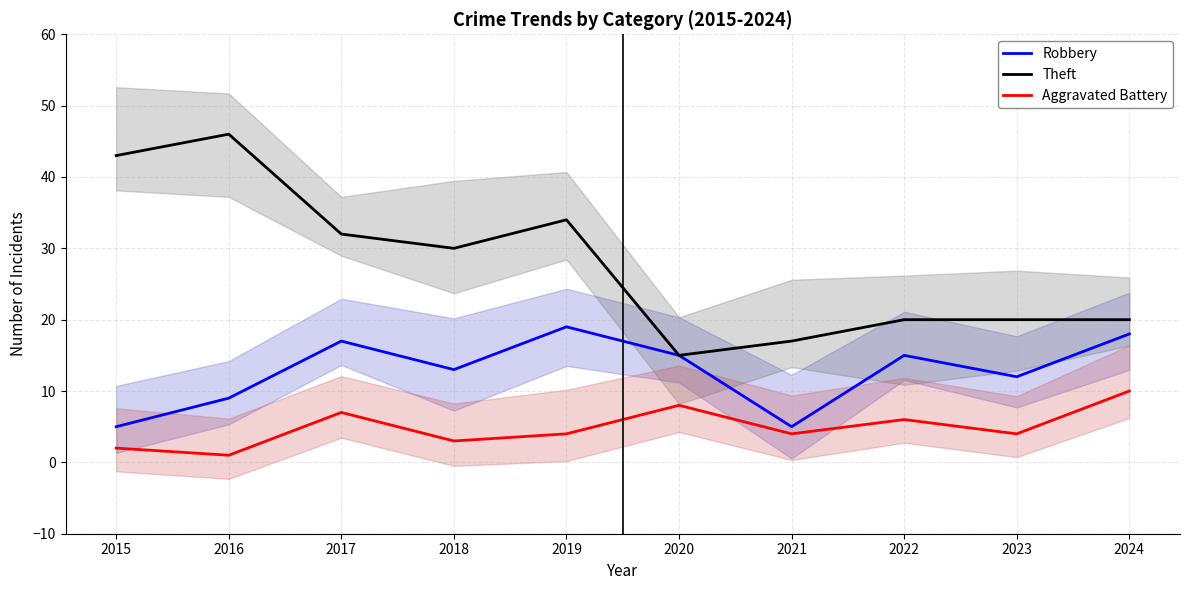

Does the chart have visible grid lines?

Yes